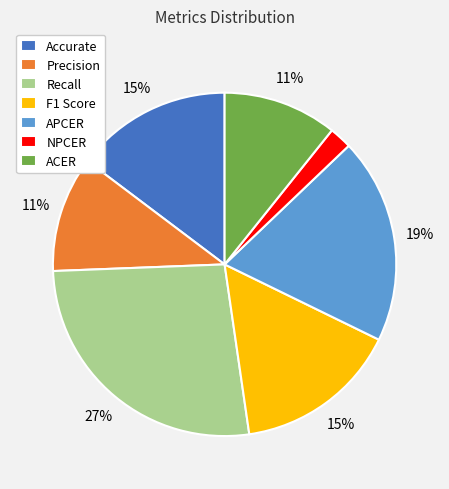

Does Precision represent more than half of the total?

No